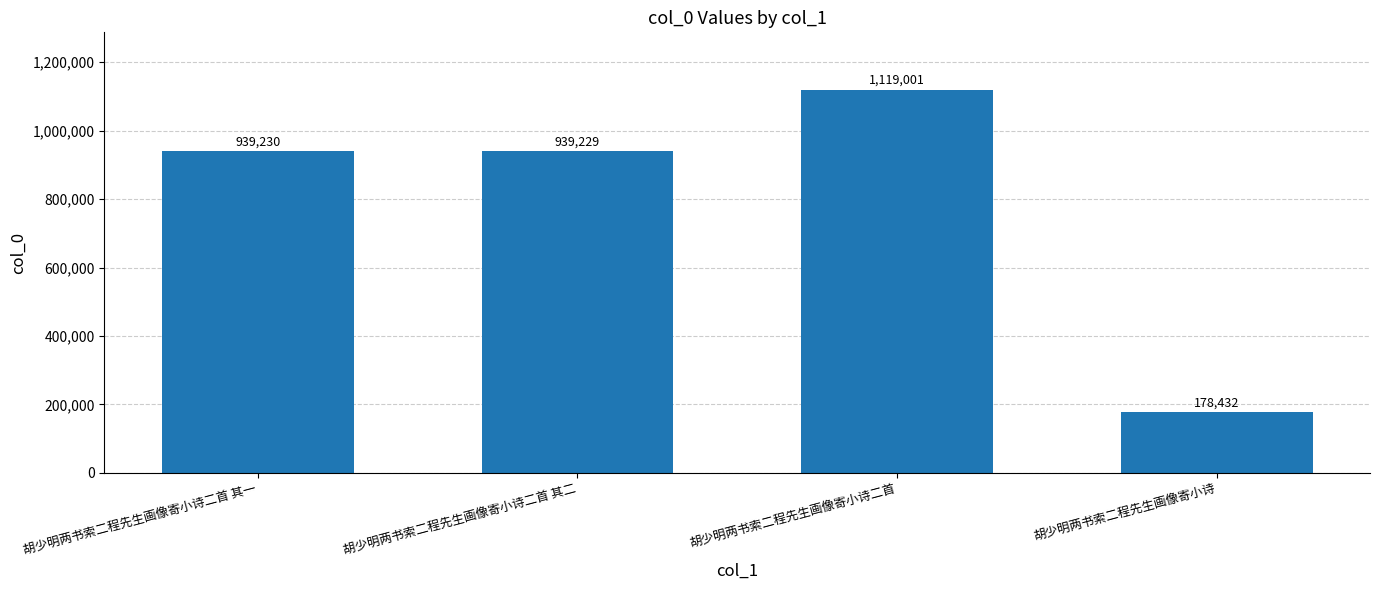

How many bars are there in total?

4